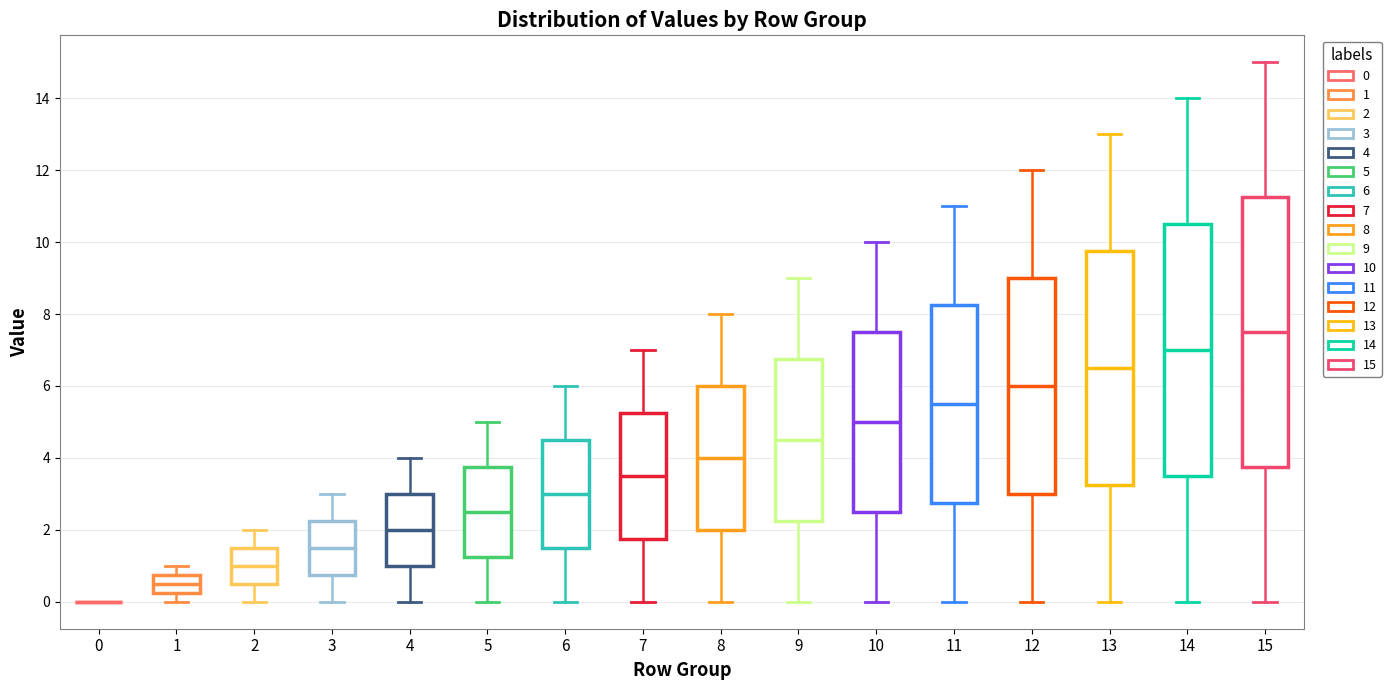

Reading left to right, read every box against the y-axis: the position of its median line, the range the box covers, and the ends of its whiskers. The values are not printed on the chart, so give them approximately, as read against the axis.

0: box collapsed to a line at 0.0, whiskers 0.0 to 0.0
1: median 0.6, box 0.2 to 0.8, whiskers 0.0 to 1.0
2: median 1.0, box 0.4 to 1.6, whiskers 0.0 to 2.0
3: median 1.6, box 0.8 to 2.2, whiskers 0.0 to 3.0
4: median 2.0, box 1.0 to 3.0, whiskers 0.0 to 4.0
5: median 2.6, box 1.2 to 3.8, whiskers 0.0 to 5.0
6: median 3.0, box 1.6 to 4.6, whiskers 0.0 to 6.0
7: median 3.6, box 1.8 to 5.2, whiskers 0.0 to 7.0
8: median 4.0, box 2.0 to 6.0, whiskers 0.0 to 8.0
9: median 4.6, box 2.2 to 6.8, whiskers 0.0 to 9.0
10: median 5.0, box 2.6 to 7.4, whiskers 0.0 to 10.0
11: median 5.6, box 2.8 to 8.2, whiskers 0.0 to 11.0
12: median 6.0, box 3.0 to 9.0, whiskers 0.0 to 12.0
13: median 6.6, box 3.2 to 9.8, whiskers 0.0 to 13.0
14: median 7.0, box 3.4 to 10.6, whiskers 0.0 to 14.0
15: median 7.6, box 3.8 to 11.2, whiskers 0.0 to 15.0